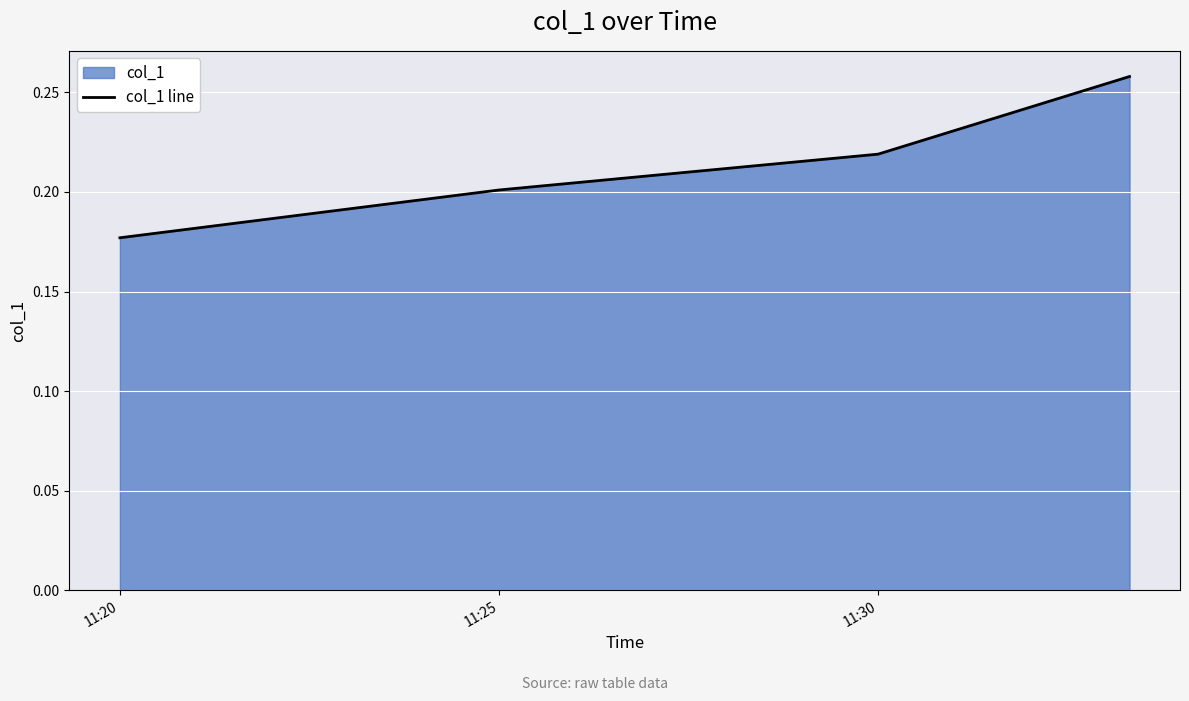

Reading left to right, what are all the values shown in this chart?

0.2	0.2	0.2	0.3